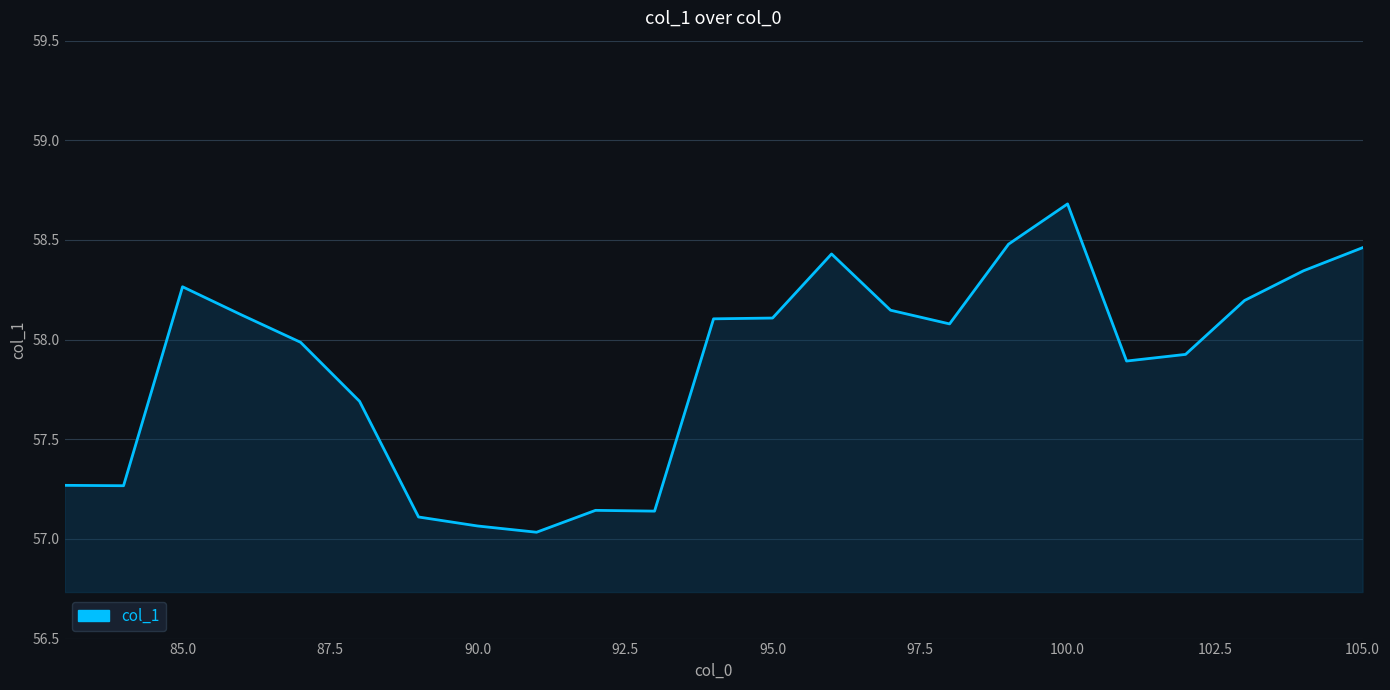

What is the greatest value displayed?

58.7